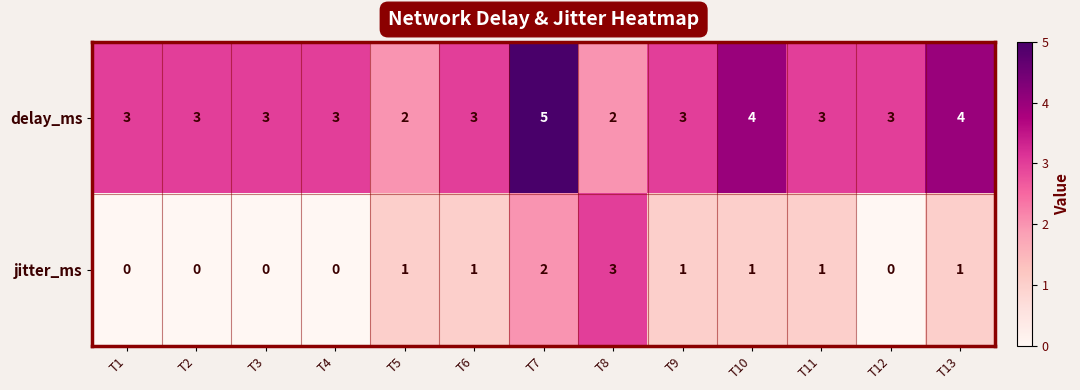

At which category does the chart reach its peak across all series?

T7